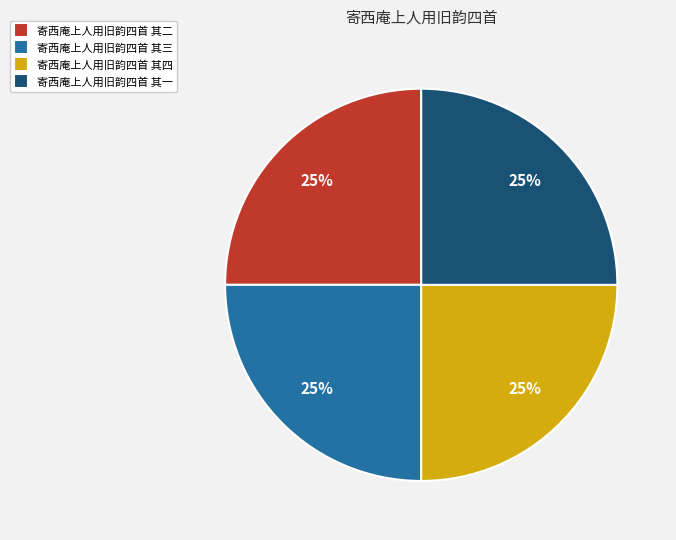

Approximately how many times larger is the value at 寄西庵上人用旧韵四首 其二 compared to 寄西庵上人用旧韵四首 其四?

1.0